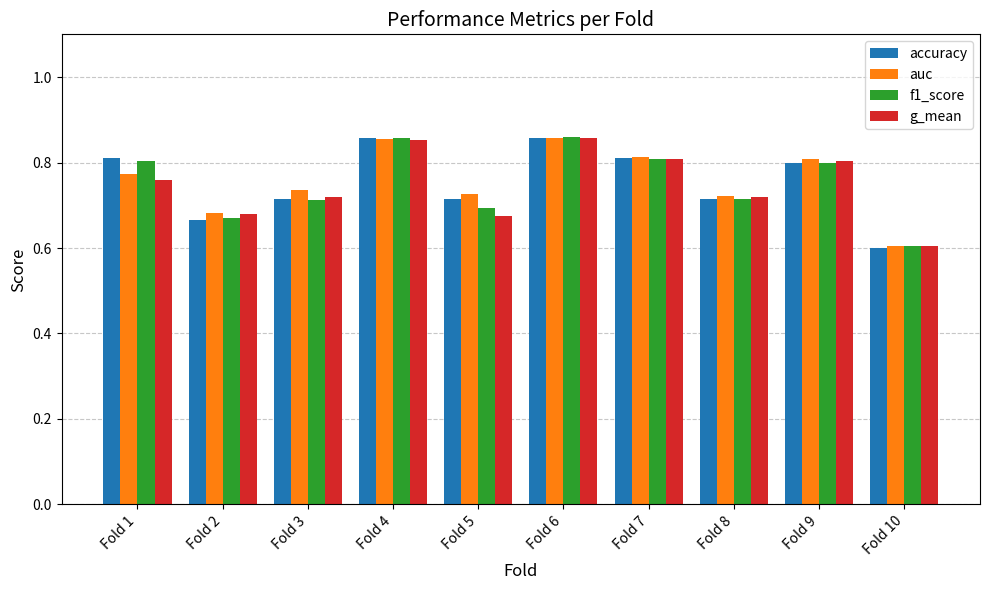

What is the smallest value displayed?

0.6